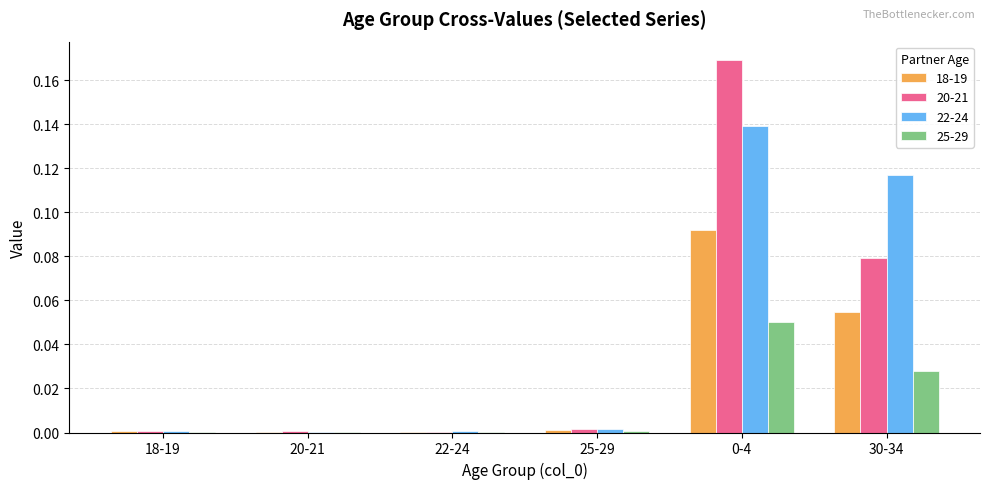

The value of 22-24 at 20-21 is 0.0. True or false?

True